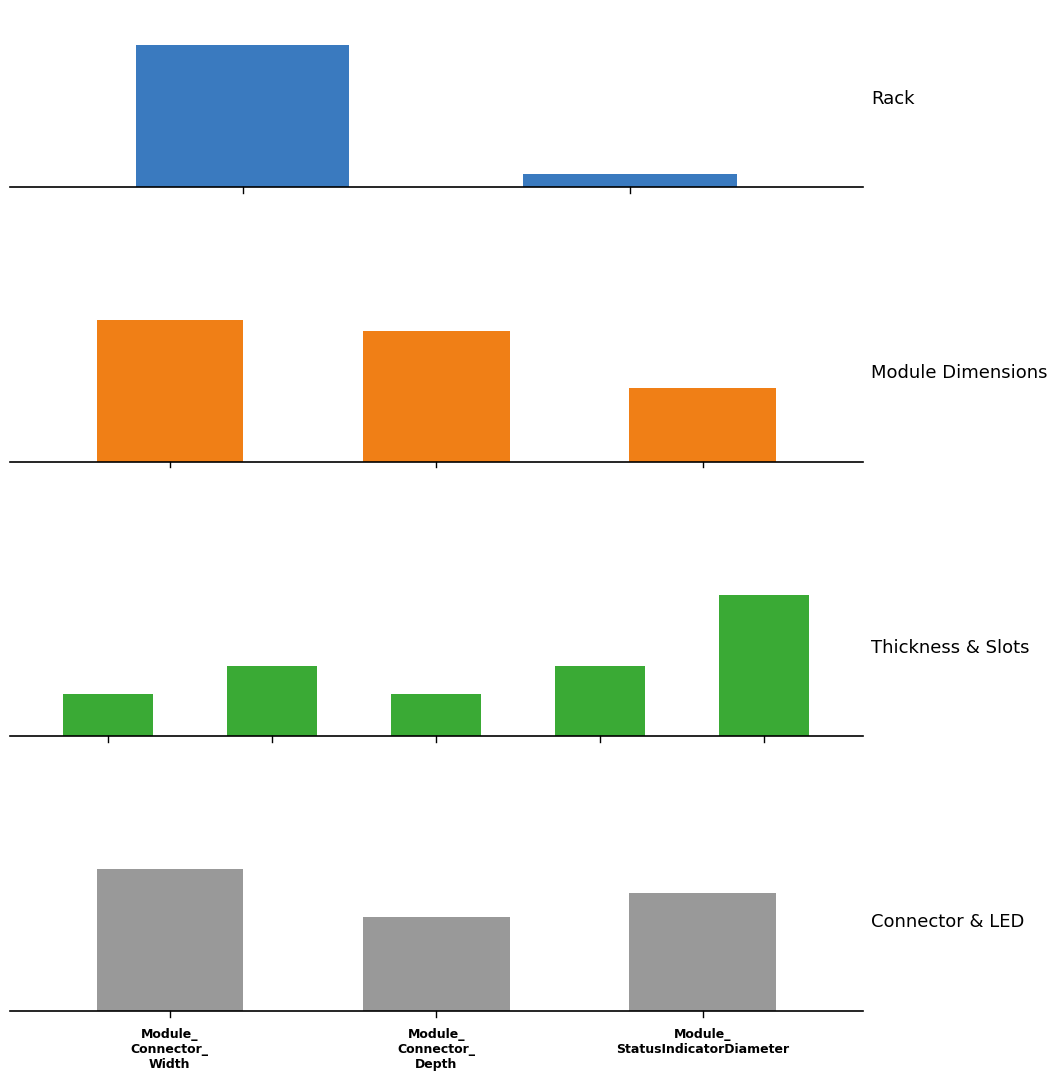

What is the ratio of the value at U to the value at Module_Back_Thickness?

8.9